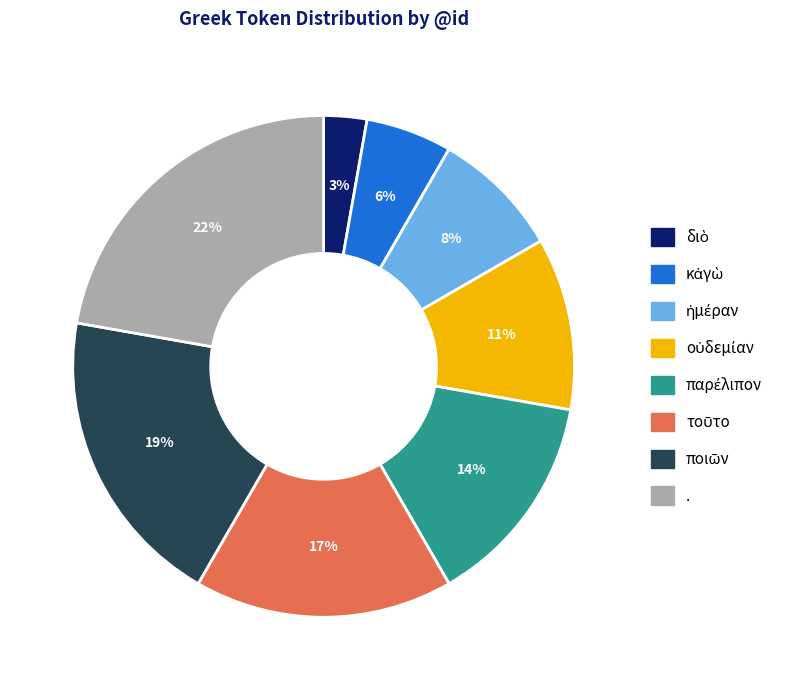

Is it true that . is 22% of the pie?

True